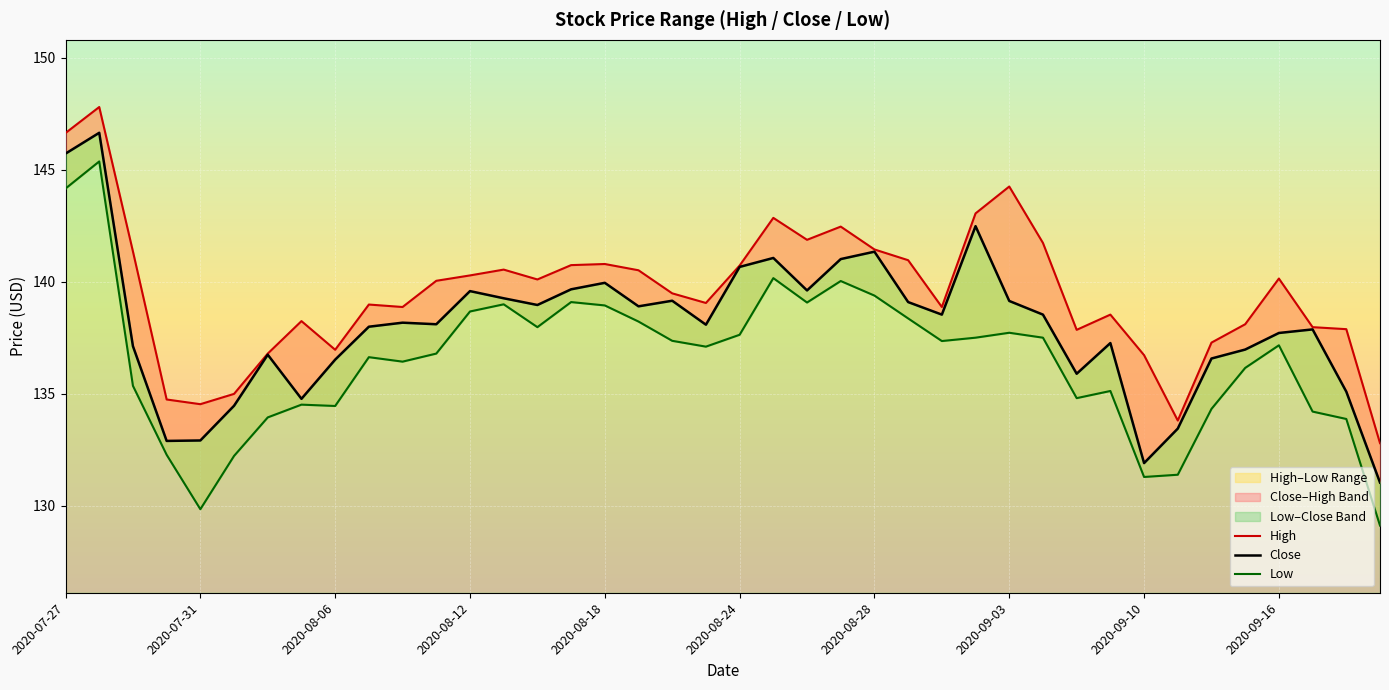

True or false: High and Low intersect in this chart.

False